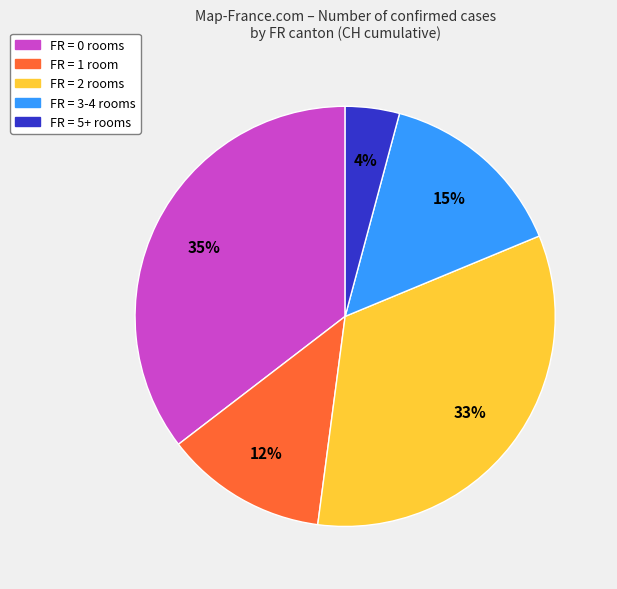

To the nearest percent, what percentage of the pie is FR = 0 rooms?

35%